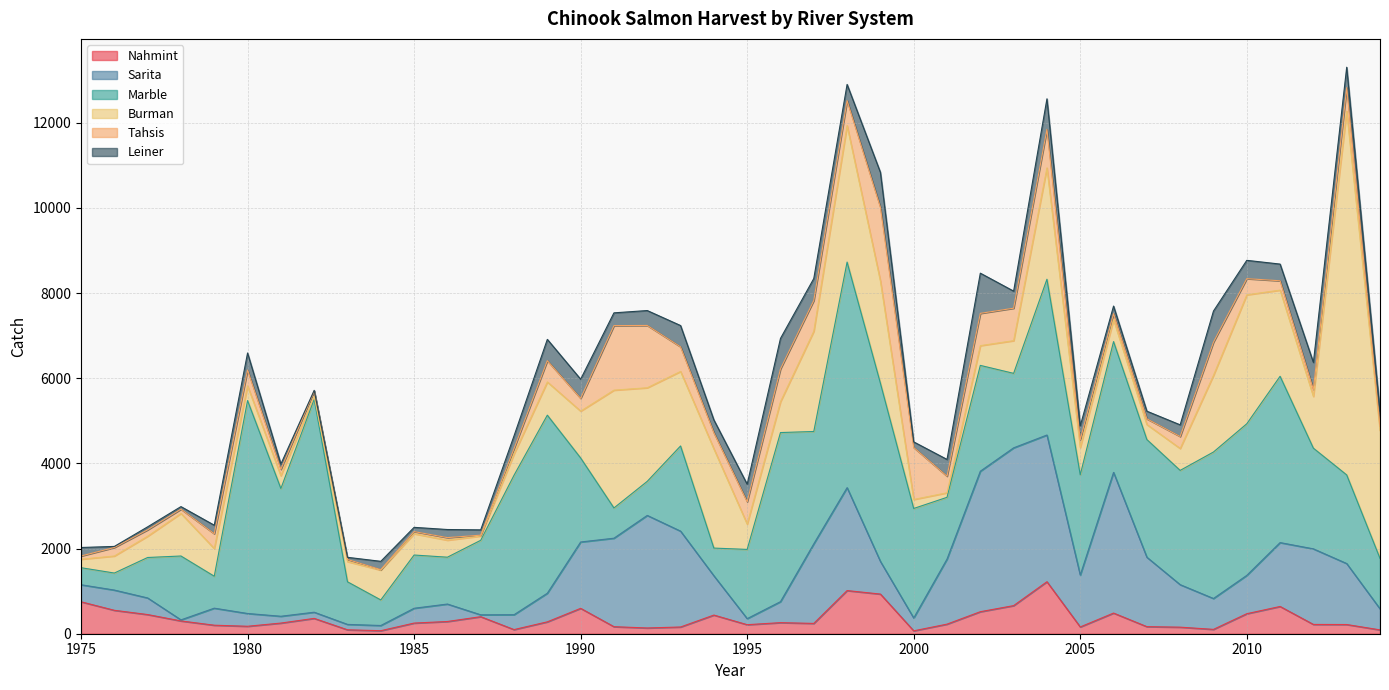

True or false: Burman has a value of 107.0 at 2001.

True